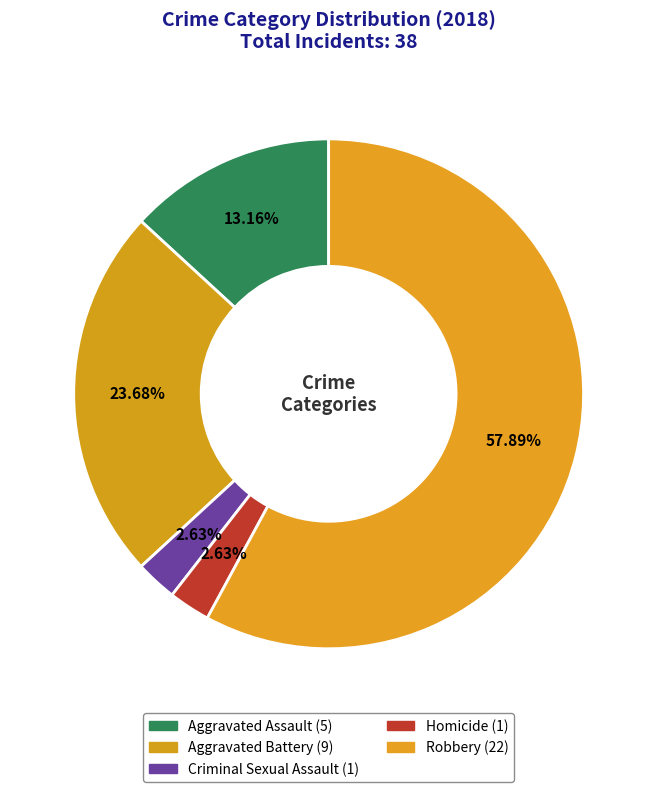

What is the ratio of the value at Robbery to the value at Aggravated Assault?

4.4